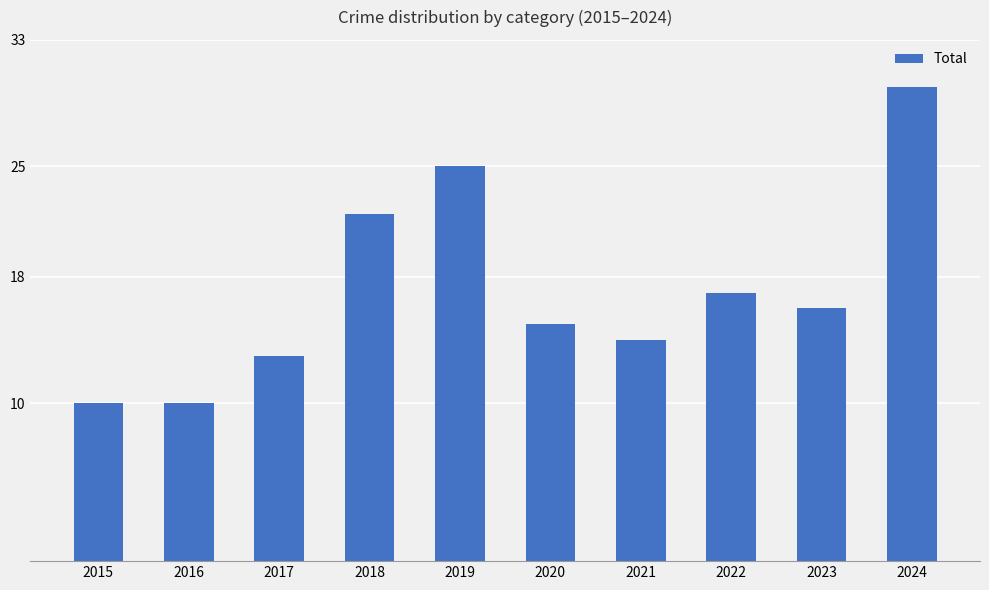

Does the chart contain stacked bars?

No